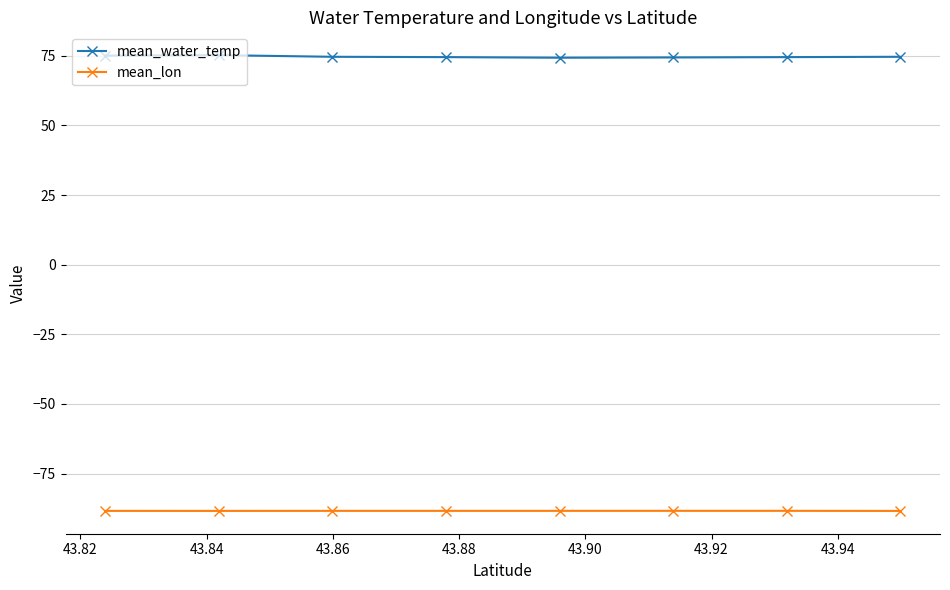

What is the average value of the mean_lon series?

-88.4